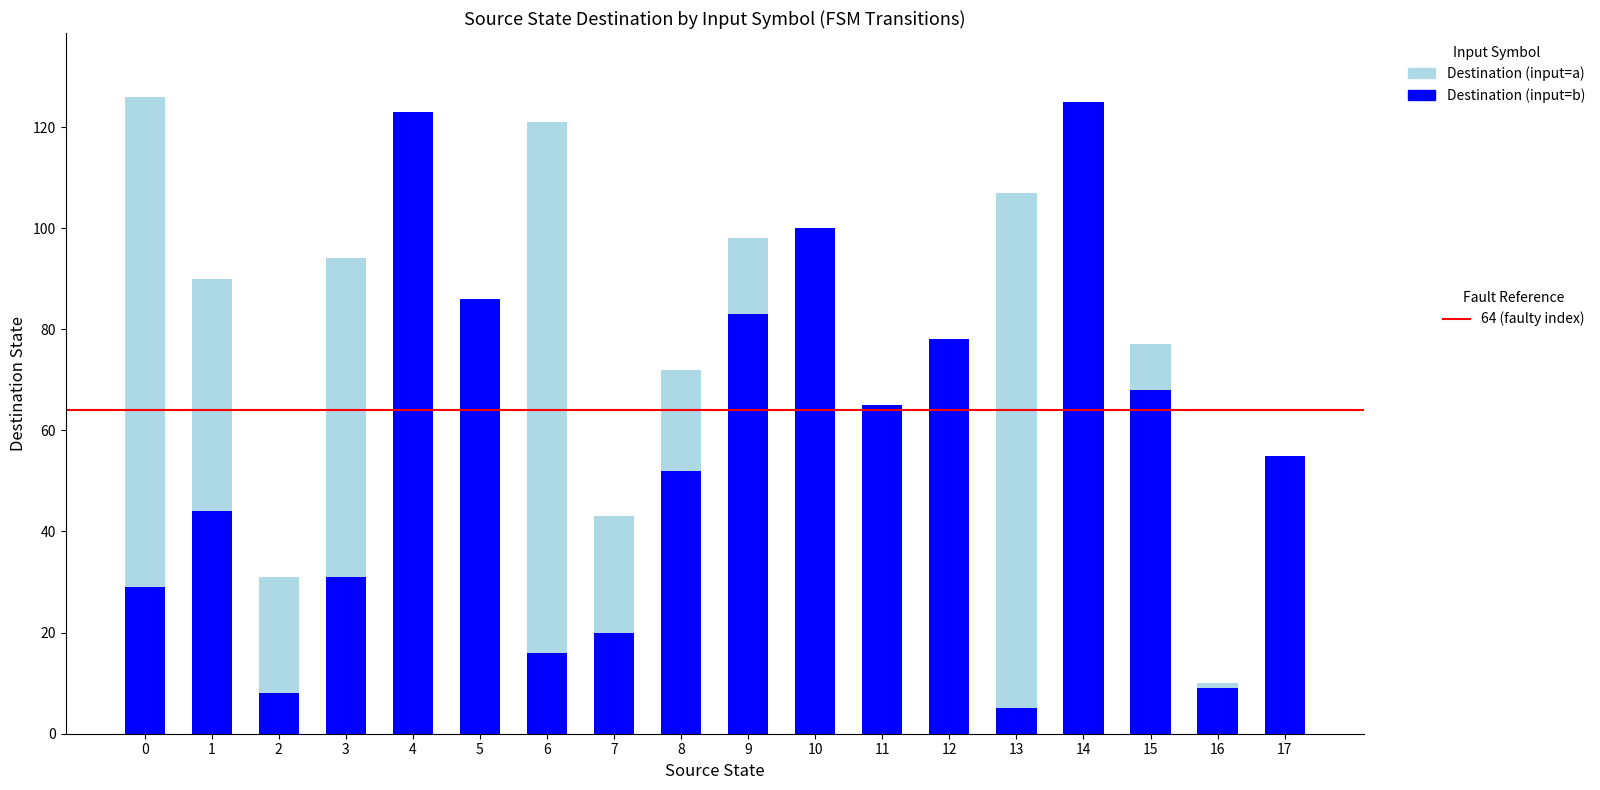

Is the value of Destination (input=a) at 0 greater than the value of Destination (input=b) at 7?

Yes